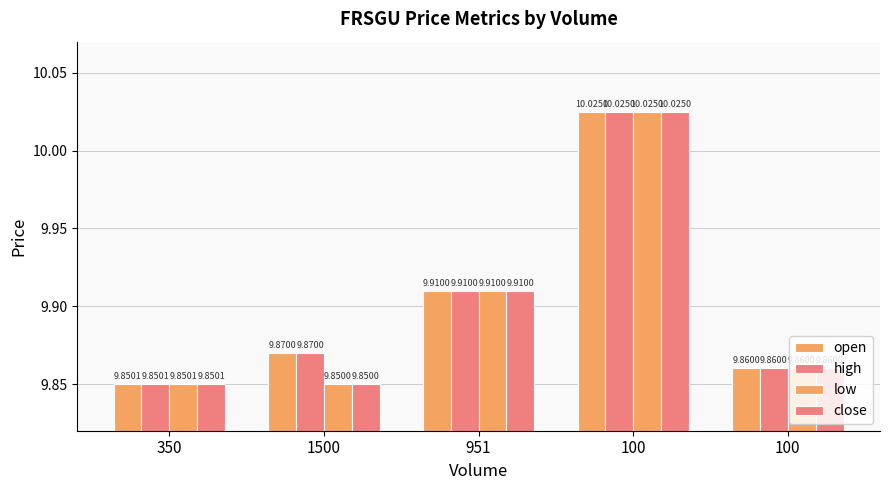

How many close values are between 9 and 10?

4